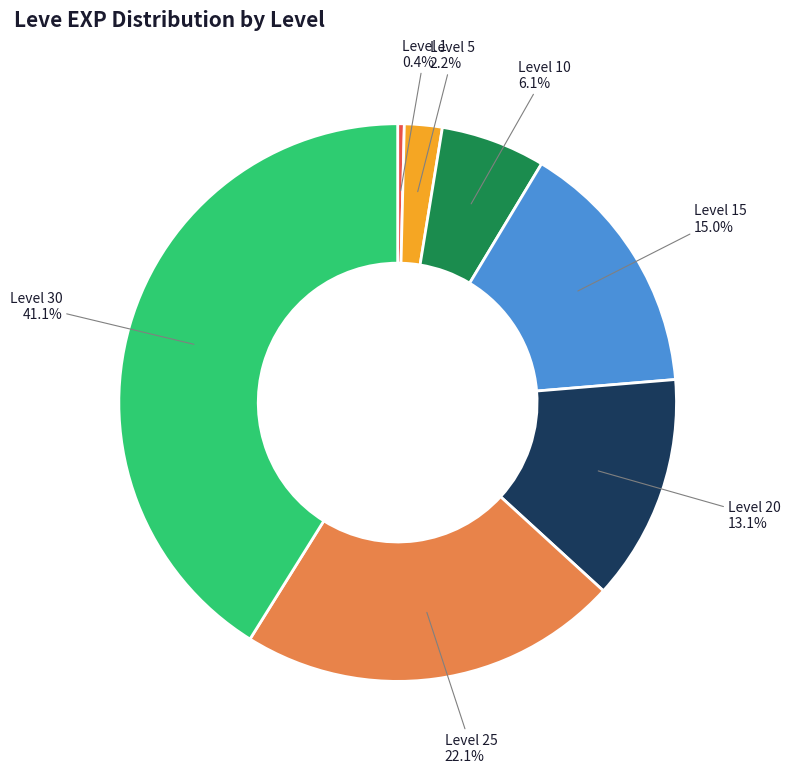

Combined, what portion of the pie is Level 30 and Level 25?

63.2%